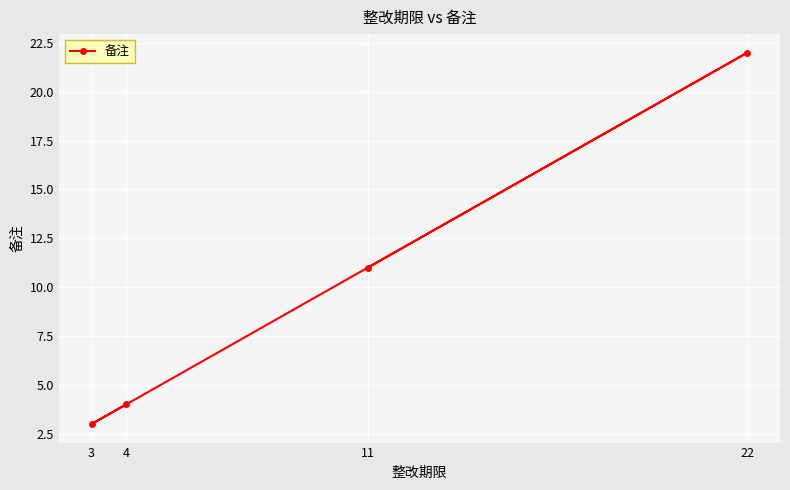

What is the difference between the values at 4 and 11?

7